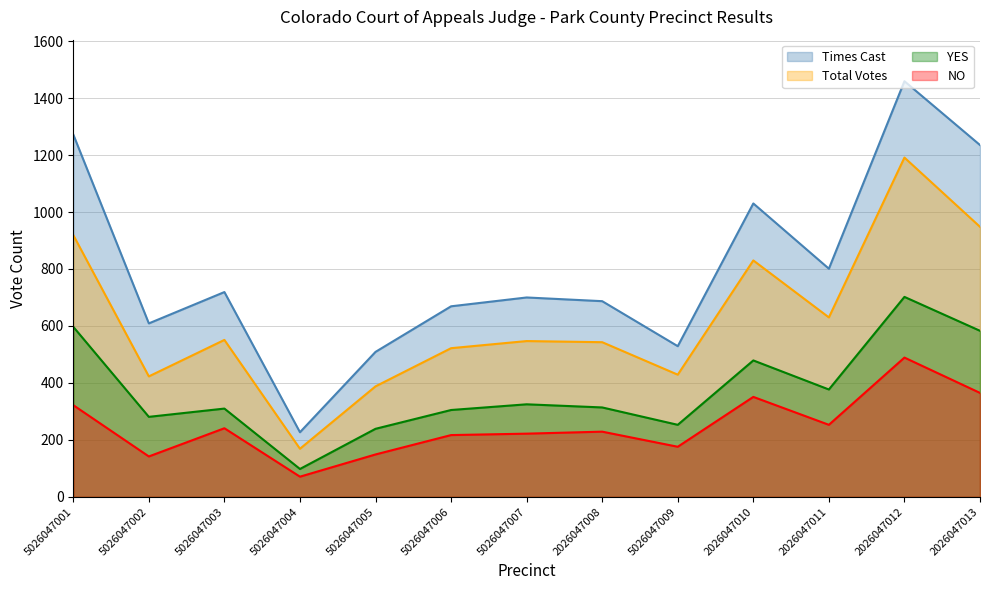

What is the difference between the YES values at 2026047008 and 5026047005?

75